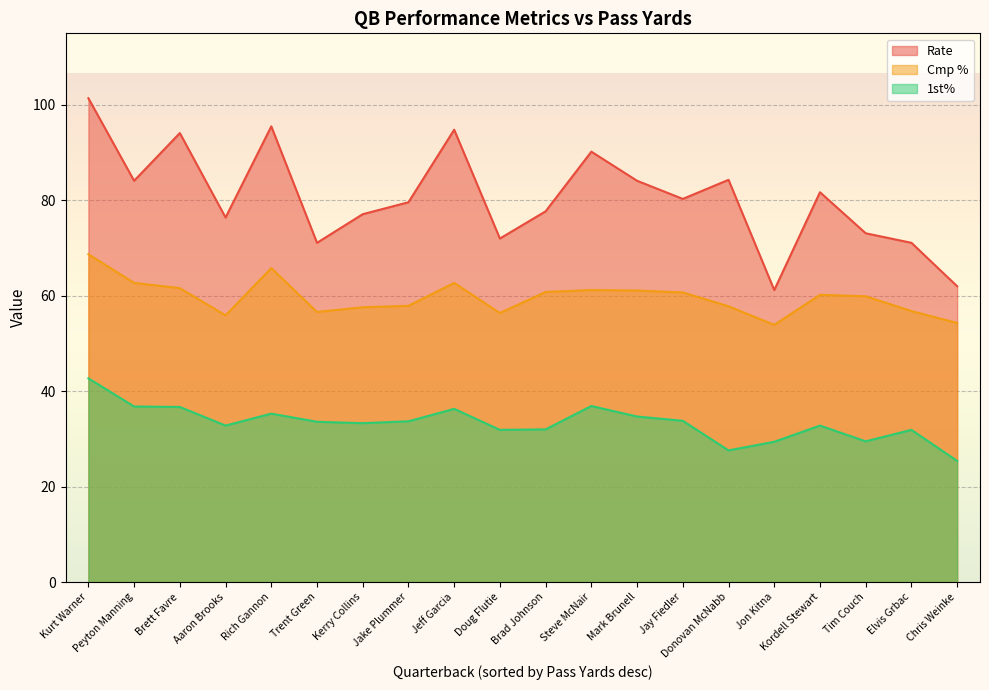

What are all the series names shown in the legend?

Rate, Cmp %, 1st%